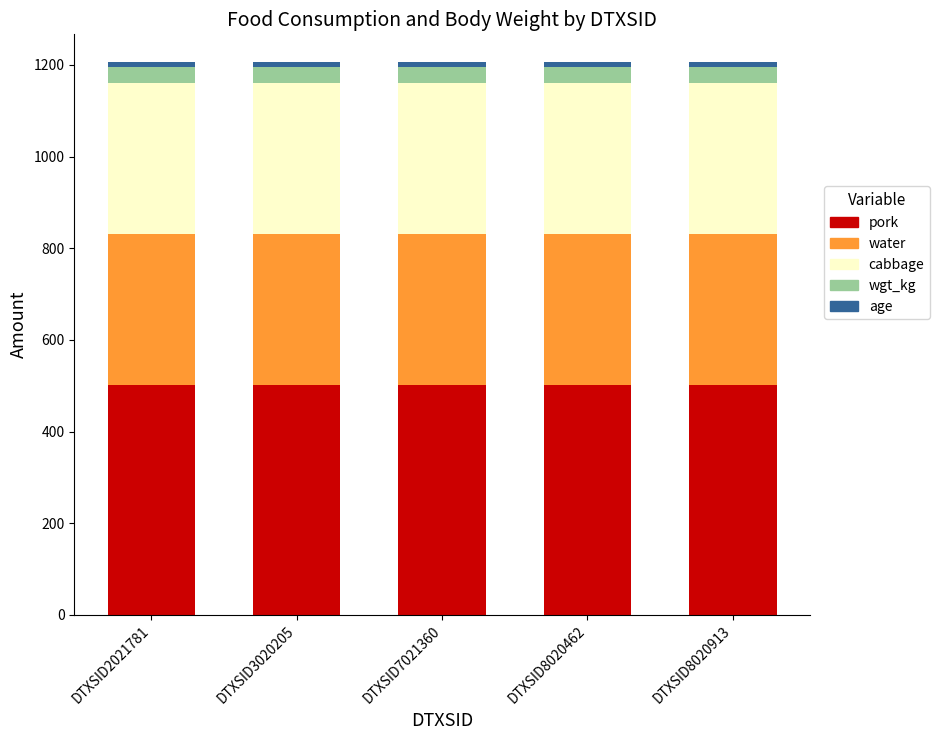

The pork series shows 502.2 at DTXSID7021360. True or false?

True